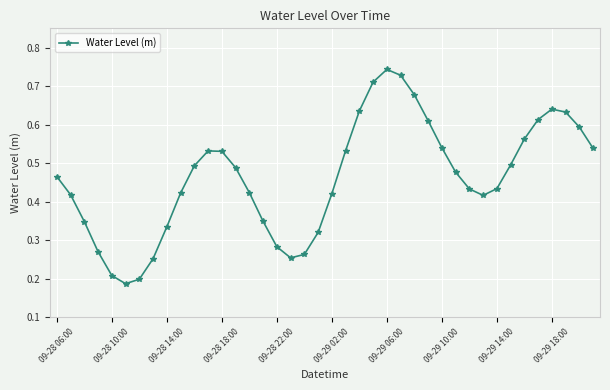

True or false: there are more than 1 points higher than both neighbors.

True